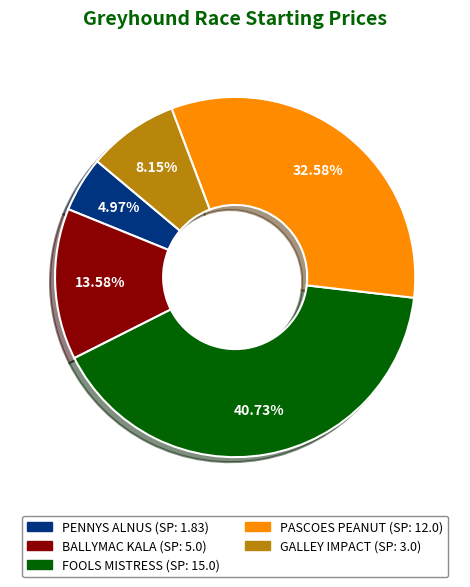

Which slice is the smallest?

PENNYS ALNUS